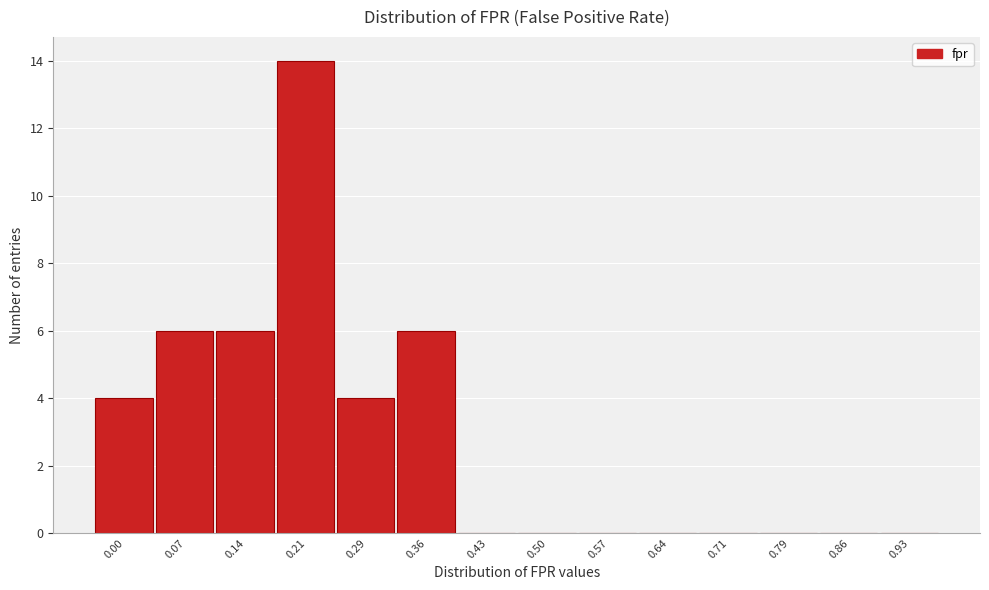

Reading left to right, transcribe all the data shown in this chart.

0.00=4	0.07=6	0.14=6	0.21=14	0.29=4	0.36=6	0.43=0	0.50=0	0.57=0	0.64=0	0.71=0	0.79=0	0.86=0	0.93=0